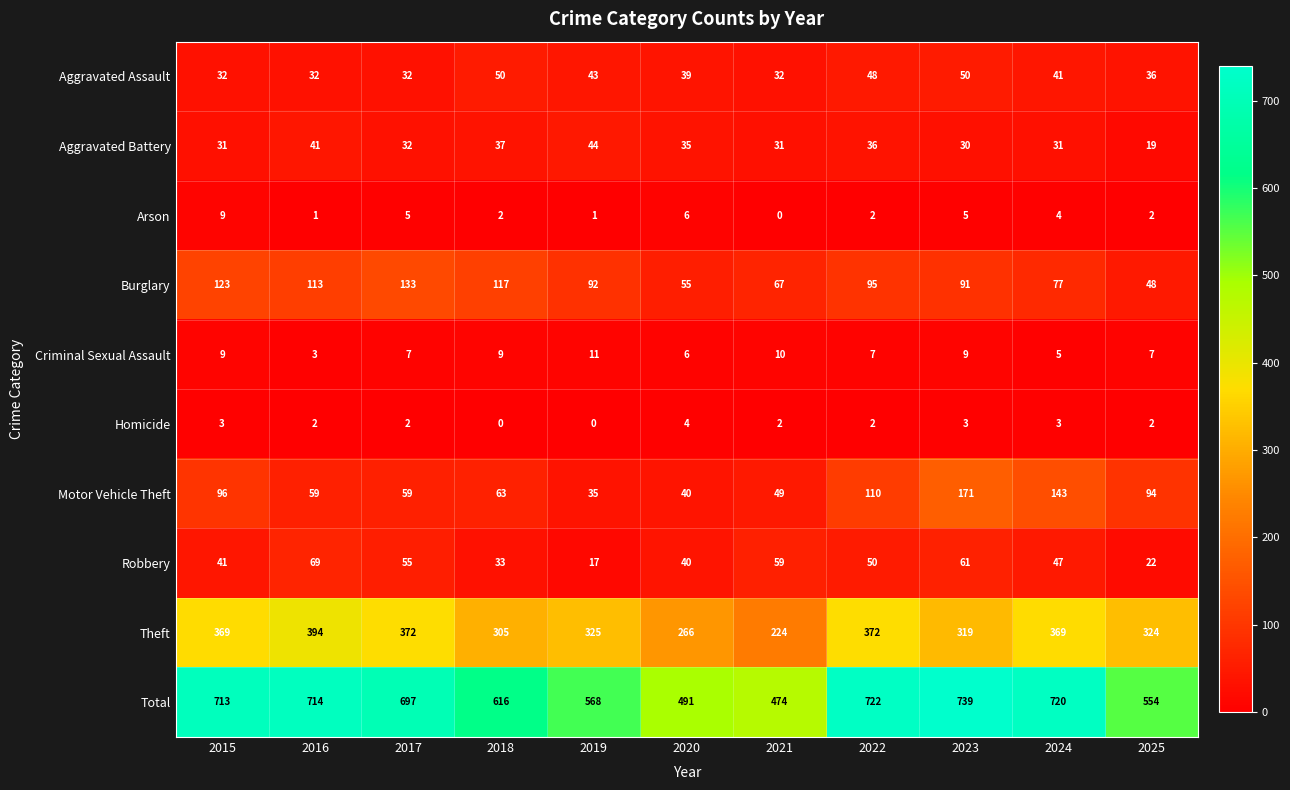

Rank the series at 2019 from lowest to highest value.

Homicide, Arson, Criminal Sexual Assault, Robbery, Motor Vehicle Theft, Aggravated Assault, Aggravated Battery, Burglary, Theft, Total